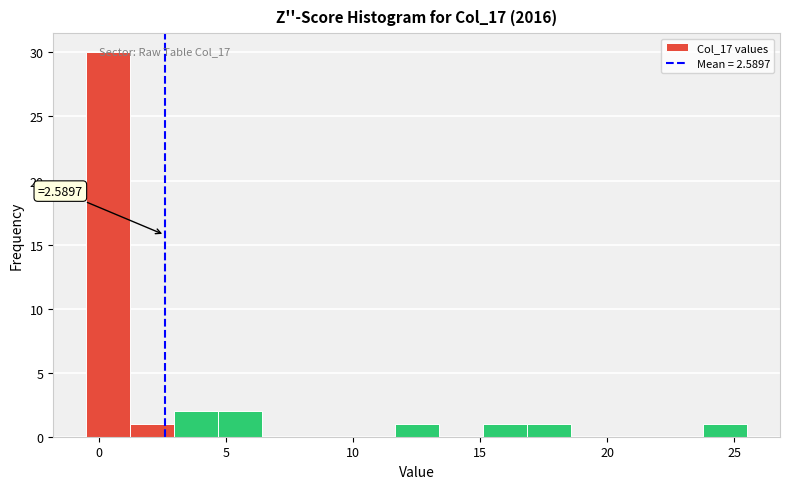

Read against the x-axis, roughly where is the centre of the tallest bar?

0.5